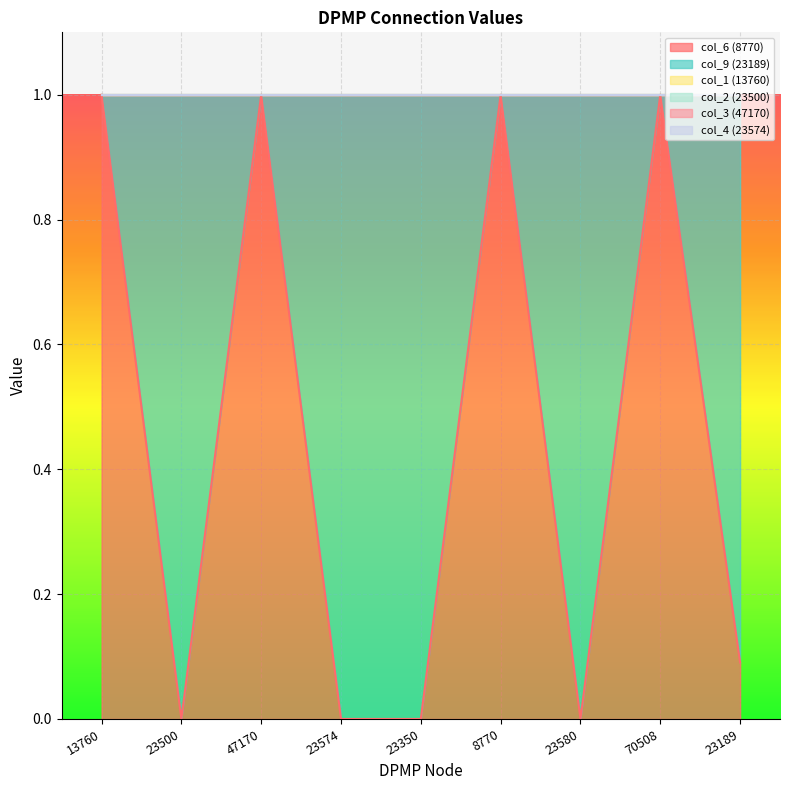

At how many categories does at least one series exceed 0?

9